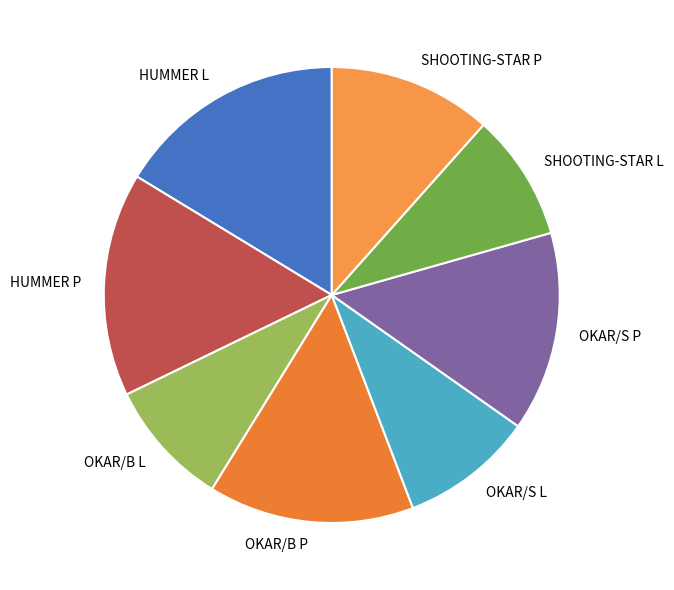

Is the sum of OKAR/S L and OKAR/B P greater than half?

No